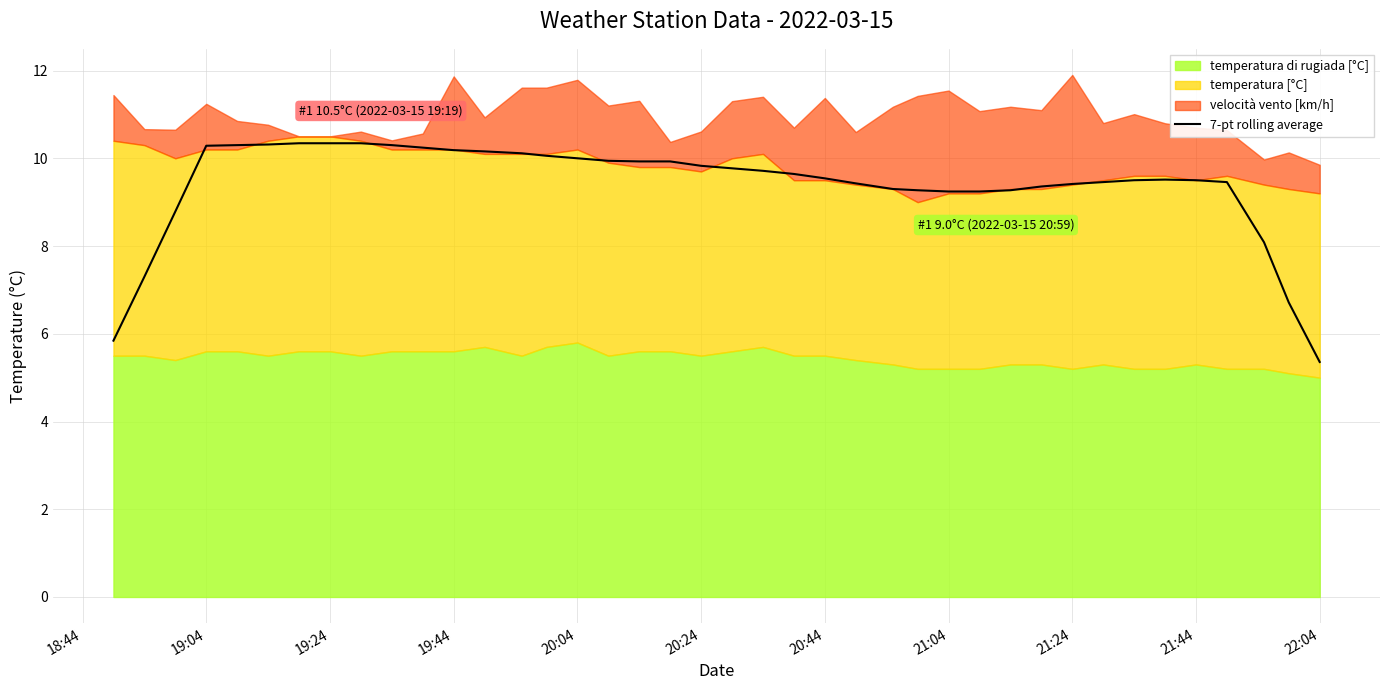

What is the minimum value for 7-pt rolling average?

5.4